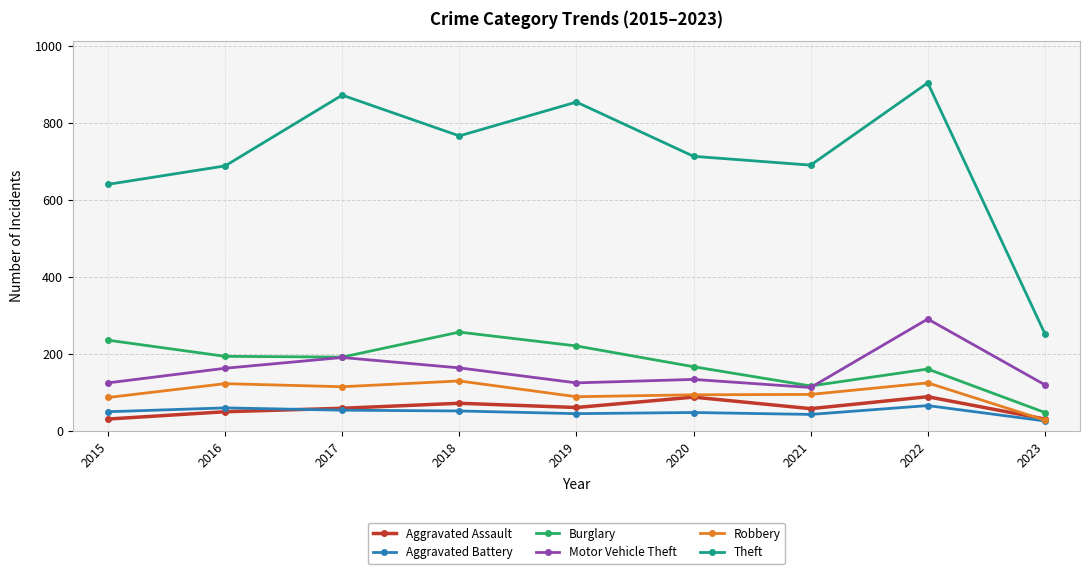

True or false: Robbery and Theft intersect in this chart.

False